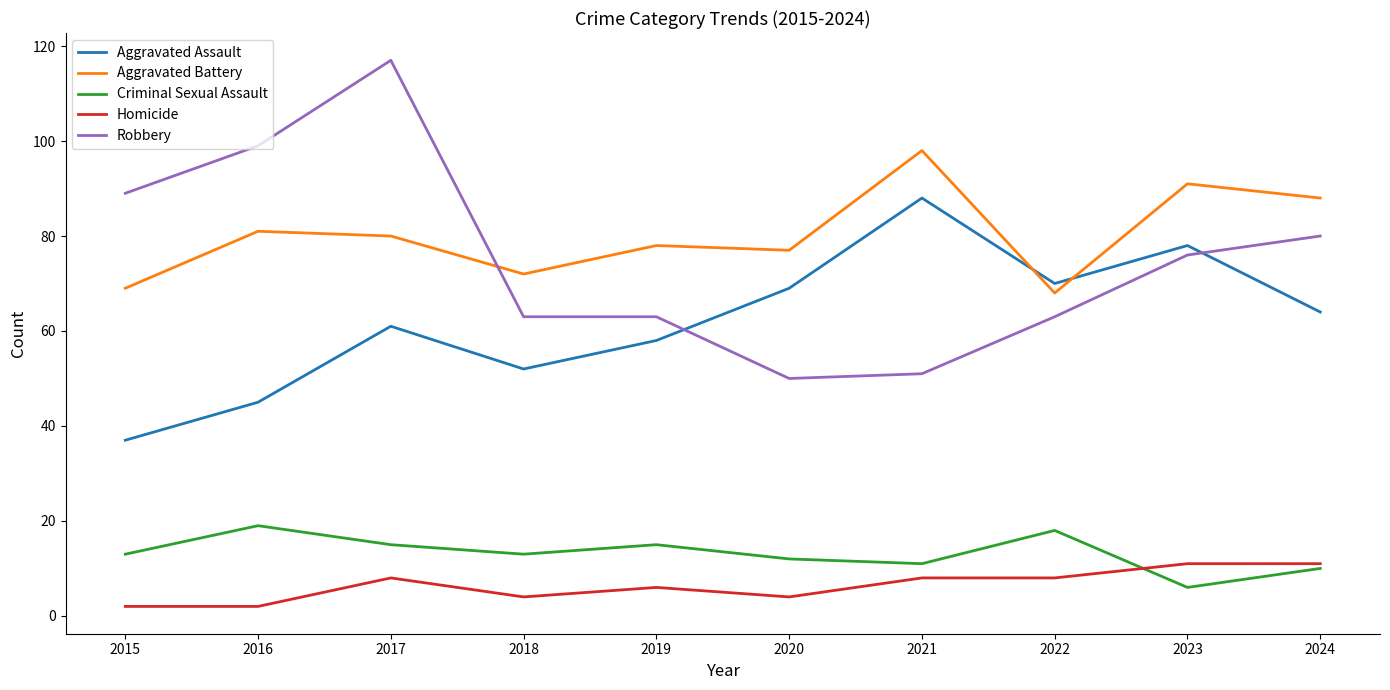

The Aggravated Assault series shows 69 at 2020. True or false?

True